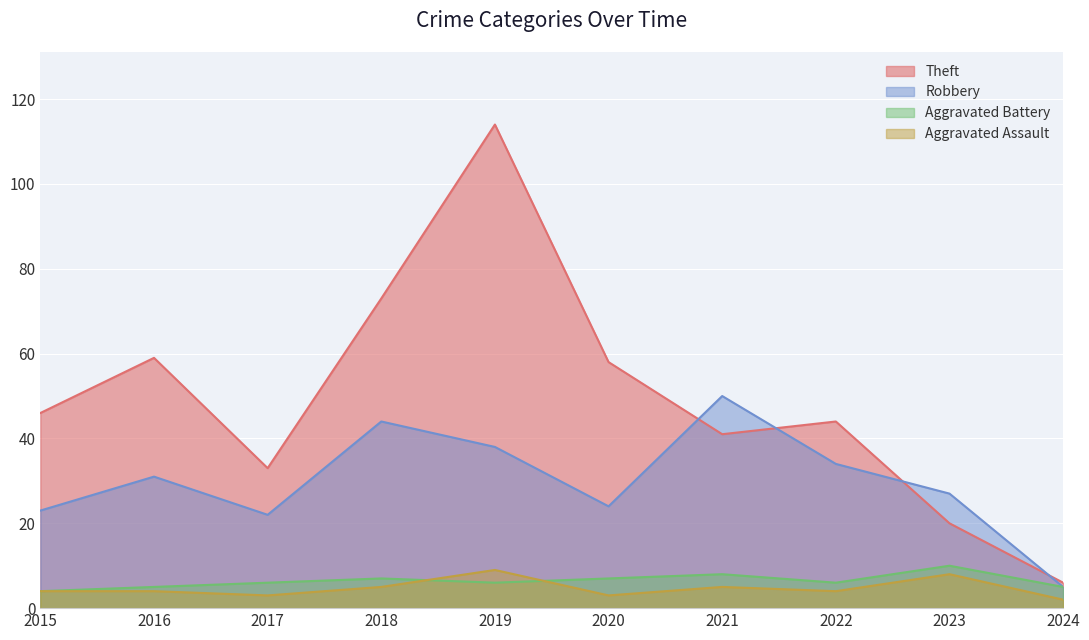

At which label does Aggravated Battery first exceed 6?

2018